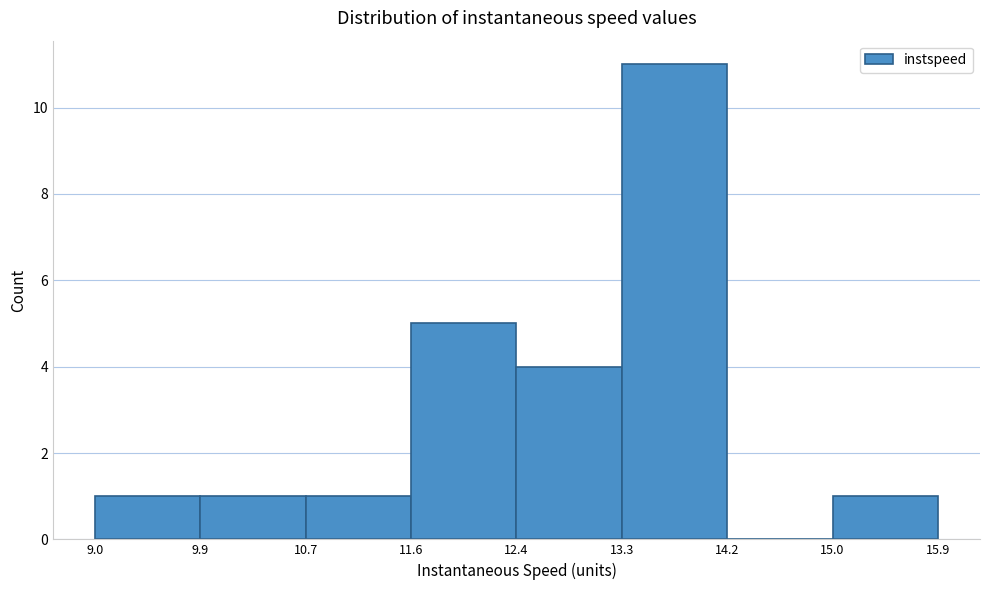

Reading left to right, transcribe this chart: for each bar, give the range it covers on the x-axis and its height. The values are not printed on the chart, so give them approximately, as read against the axis.

9.0 to 9.9: 1
9.9 to 10.7: 1
10.7 to 11.6: 1
11.6 to 12.4: 5
12.4 to 13.3: 4
13.3 to 14.2: 11
14.2 to 15.0: 0
15.0 to 15.9: 1